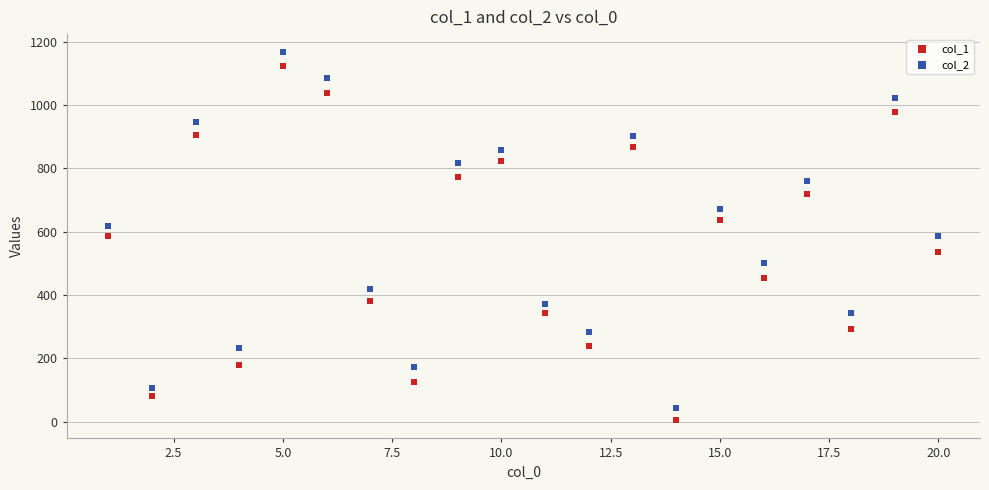

Which series has the widest spread of Y values?

col_2